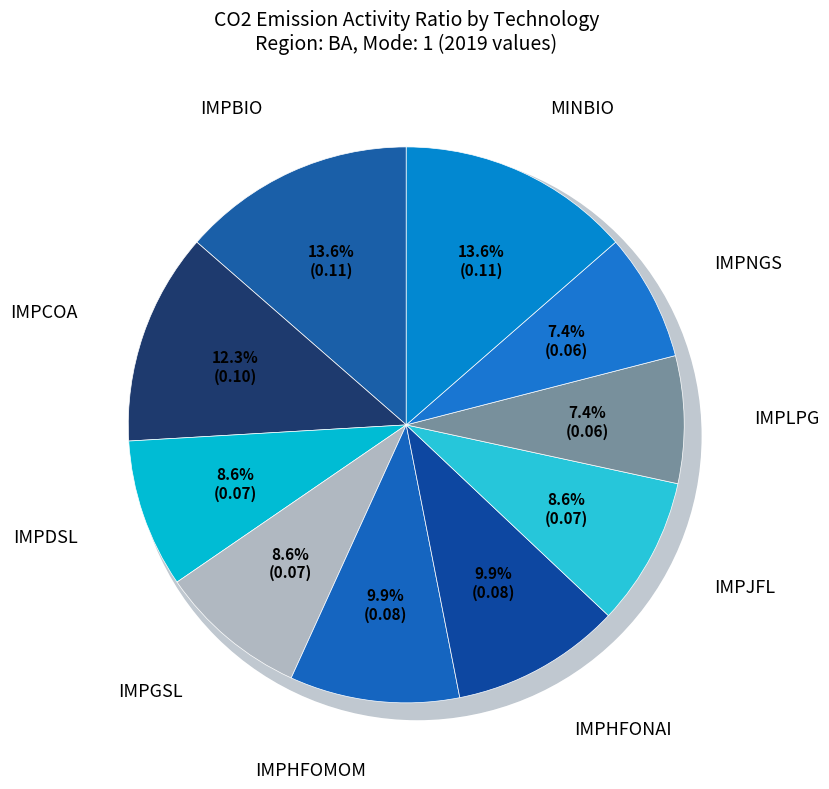

Do IMPDSL and IMPJFL together represent more than half of the pie?

No